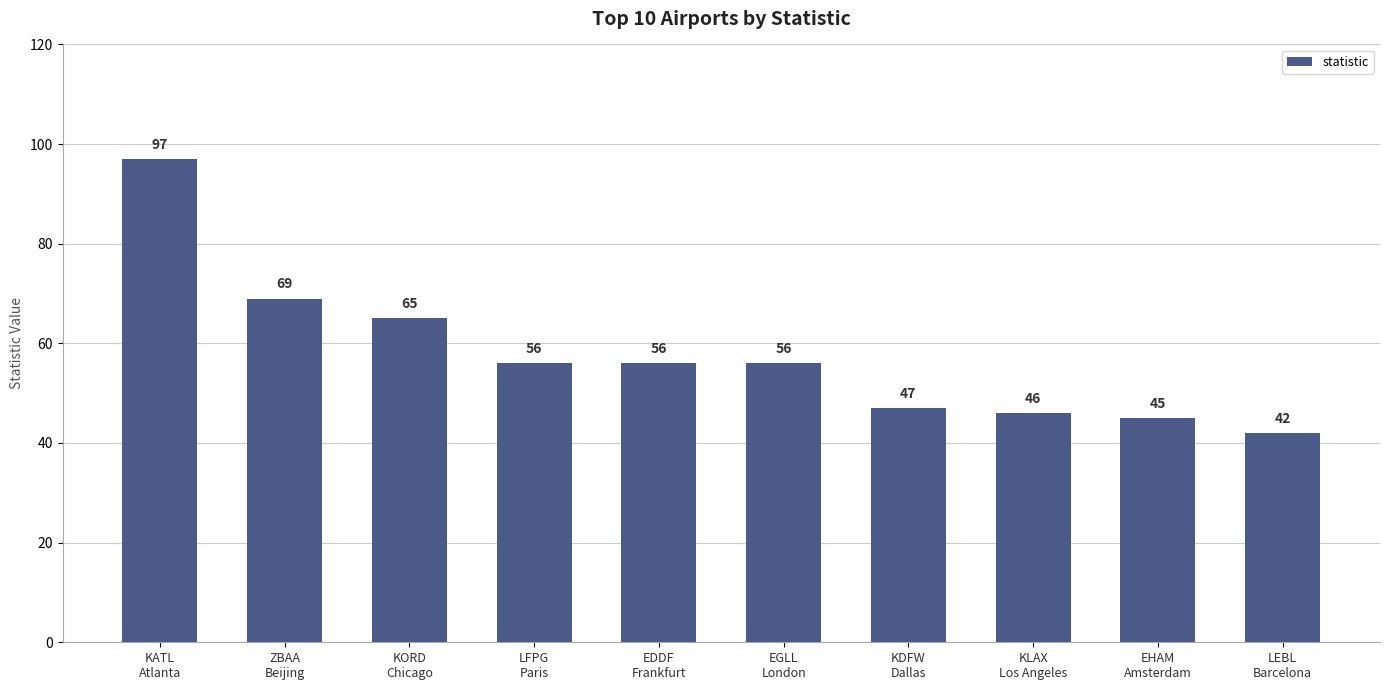

What is the difference between the maximum and minimum values?

55